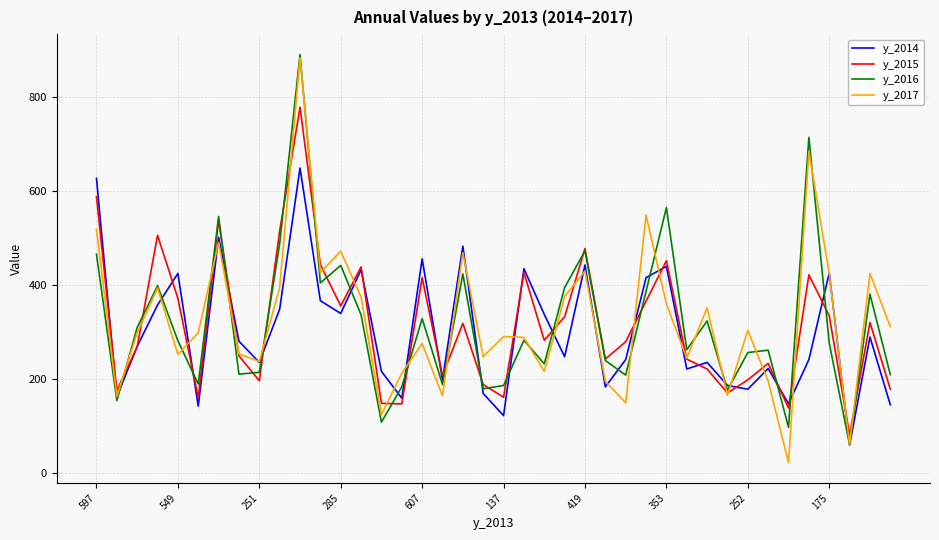

What is the minimum value for y_2016?

61